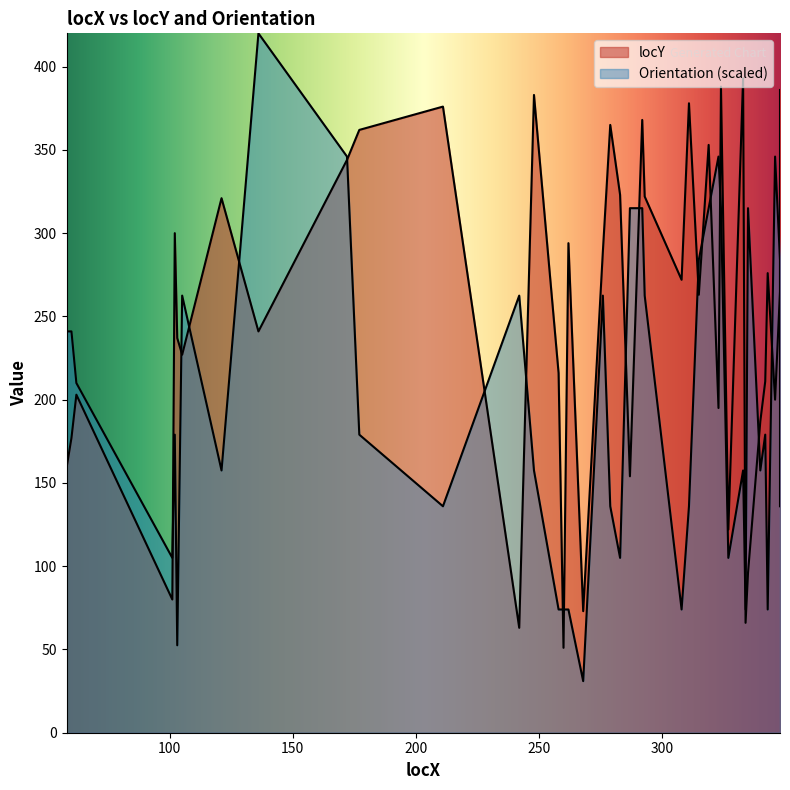

What is the greatest value displayed?

420.0